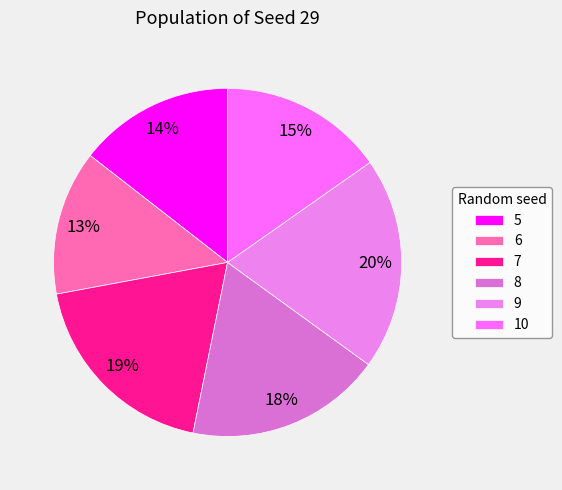

Is there any slice that represents more than half of the pie?

No